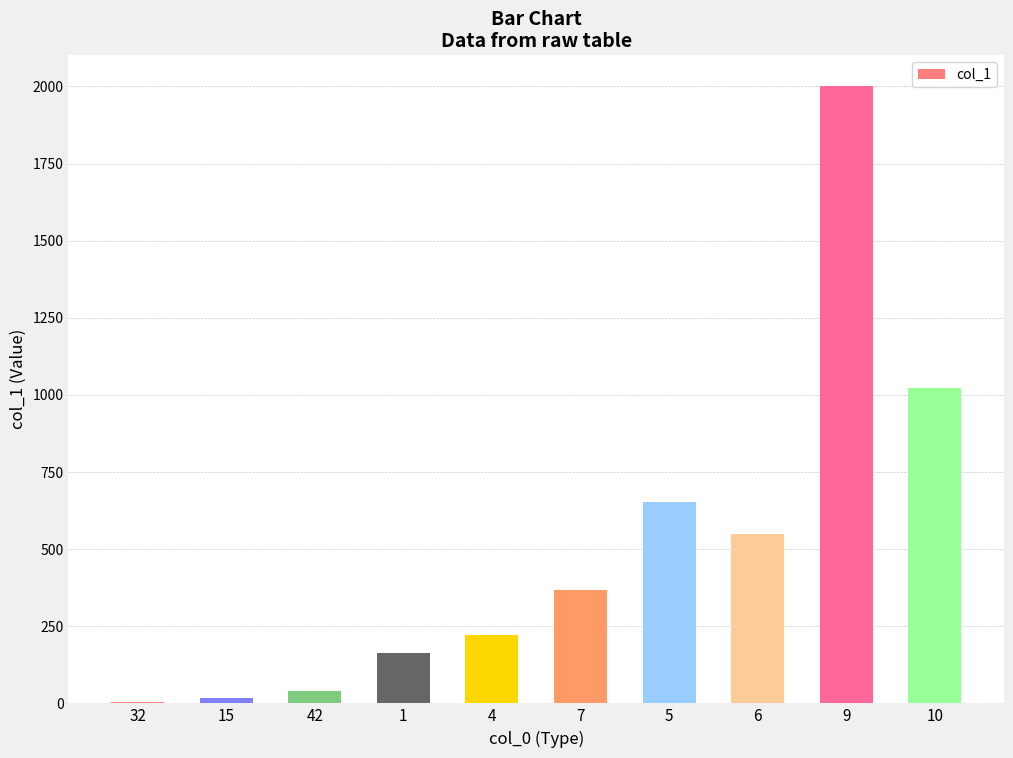

Approximately how many times larger is the value at 4 compared to 6?

0.4